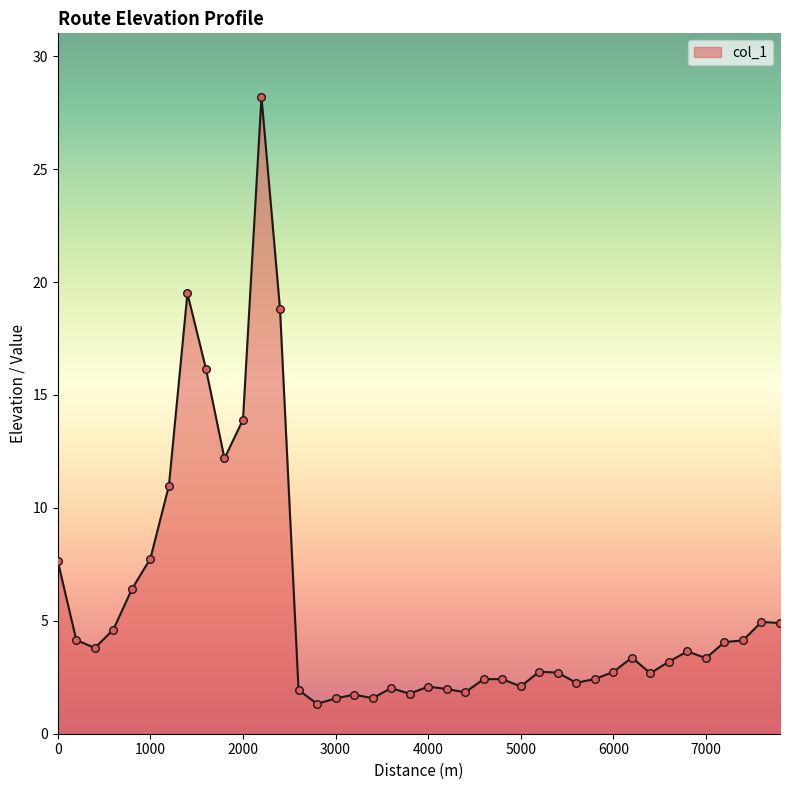

What is the difference between the maximum and minimum values?

26.9